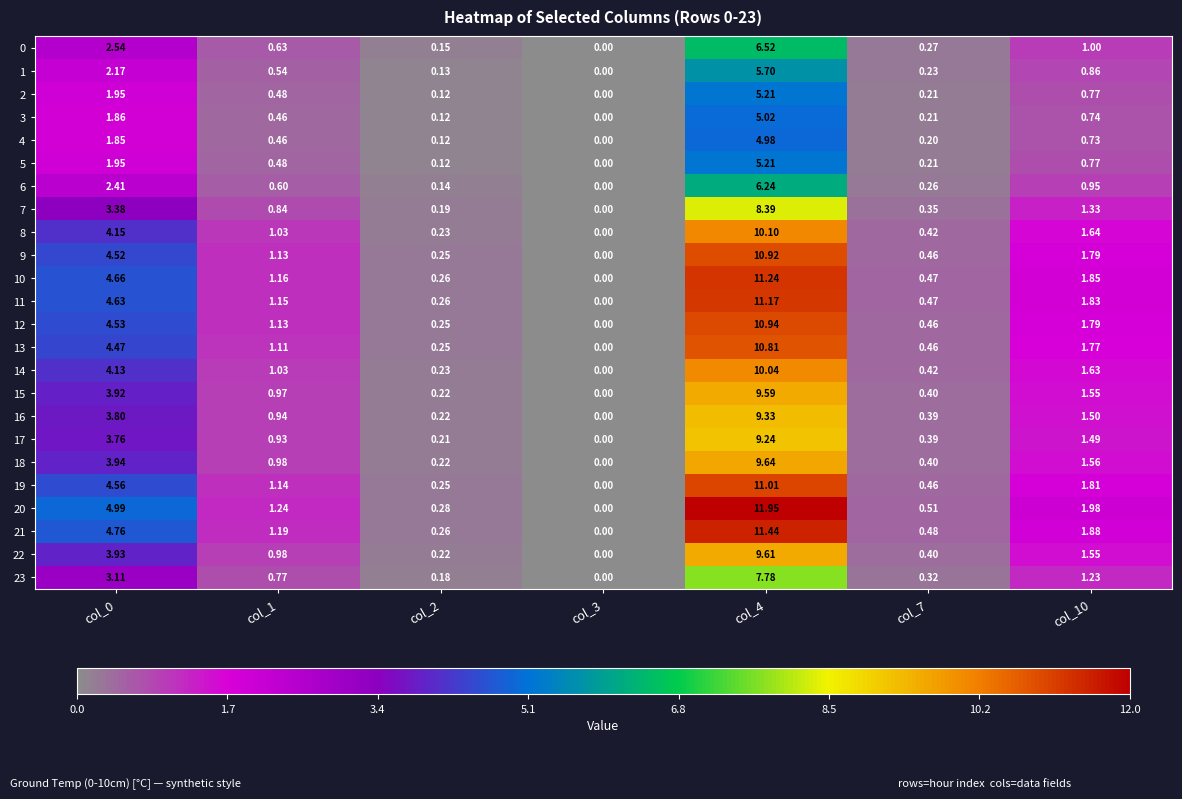

At how many categories does at least one series exceed 2?

2